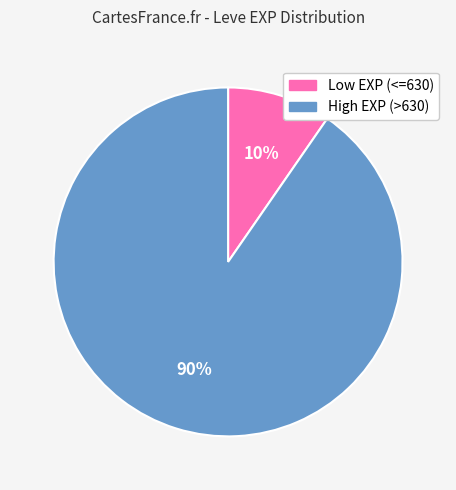

Which category has the biggest portion of the pie?

High EXP (>630)